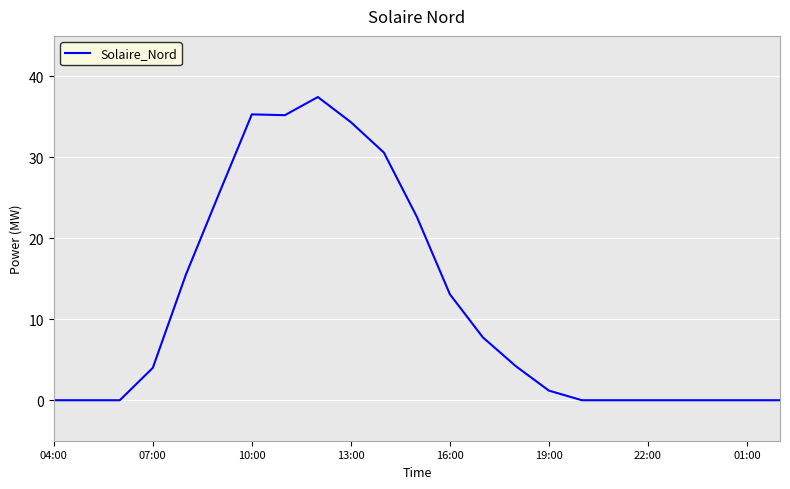

What is the greatest value displayed?

37.4